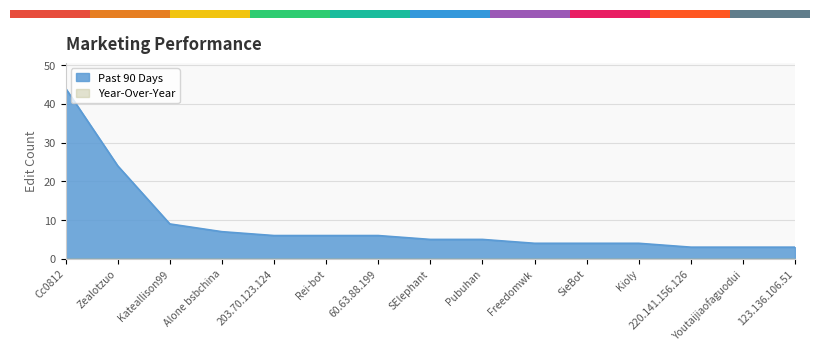

What is the label of the 14th bar from the left?

Youtaijiaofaguodui